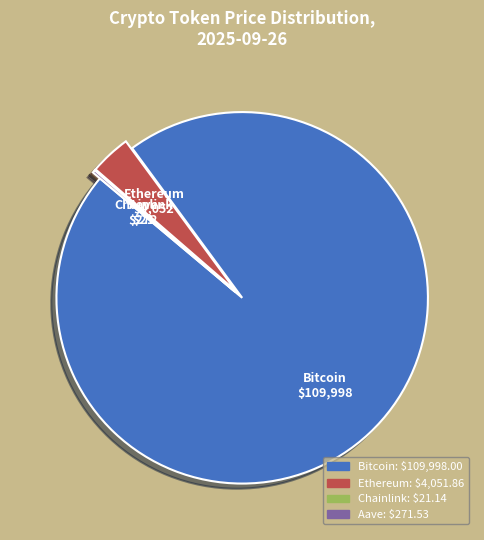

What is the largest slice in the pie chart?

Bitcoin